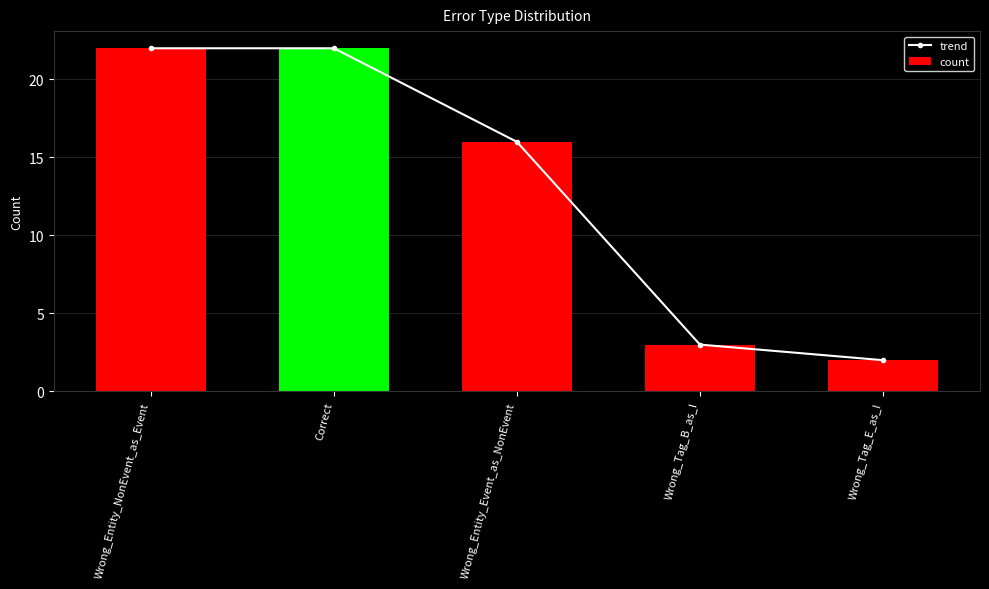

At which label does count first exceed 16?

Wrong_Entity_NonEvent_as_Event